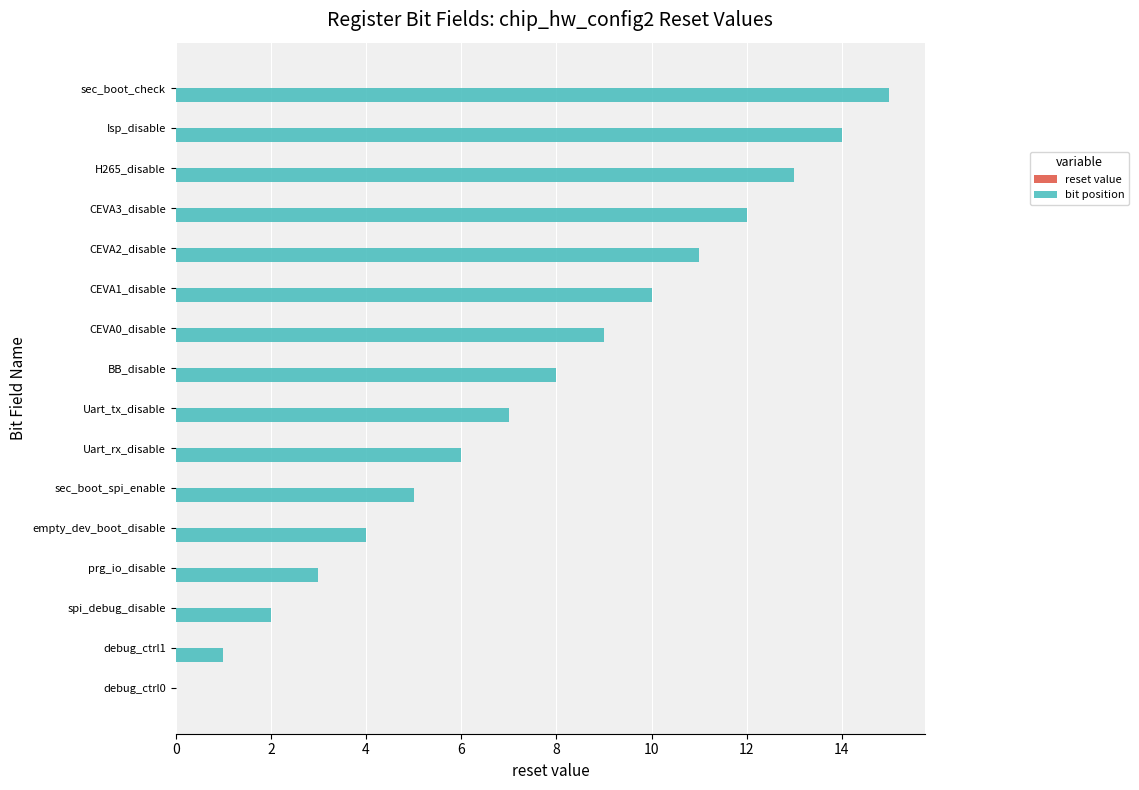

Approximately how many times larger is the value at sec_boot_check compared to prg_io_disable?

5.0